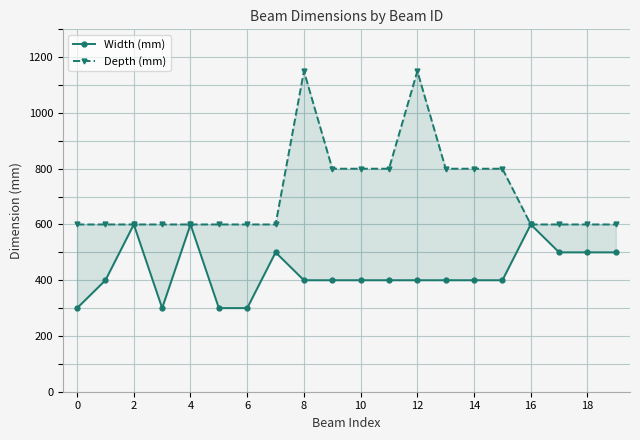

How many Width (mm) values are between 400 and 500?

13